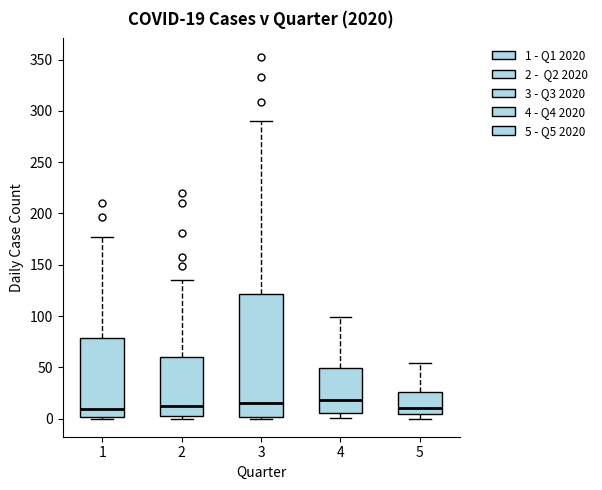

Which box is the tallest, from its lower edge to its upper edge?

3